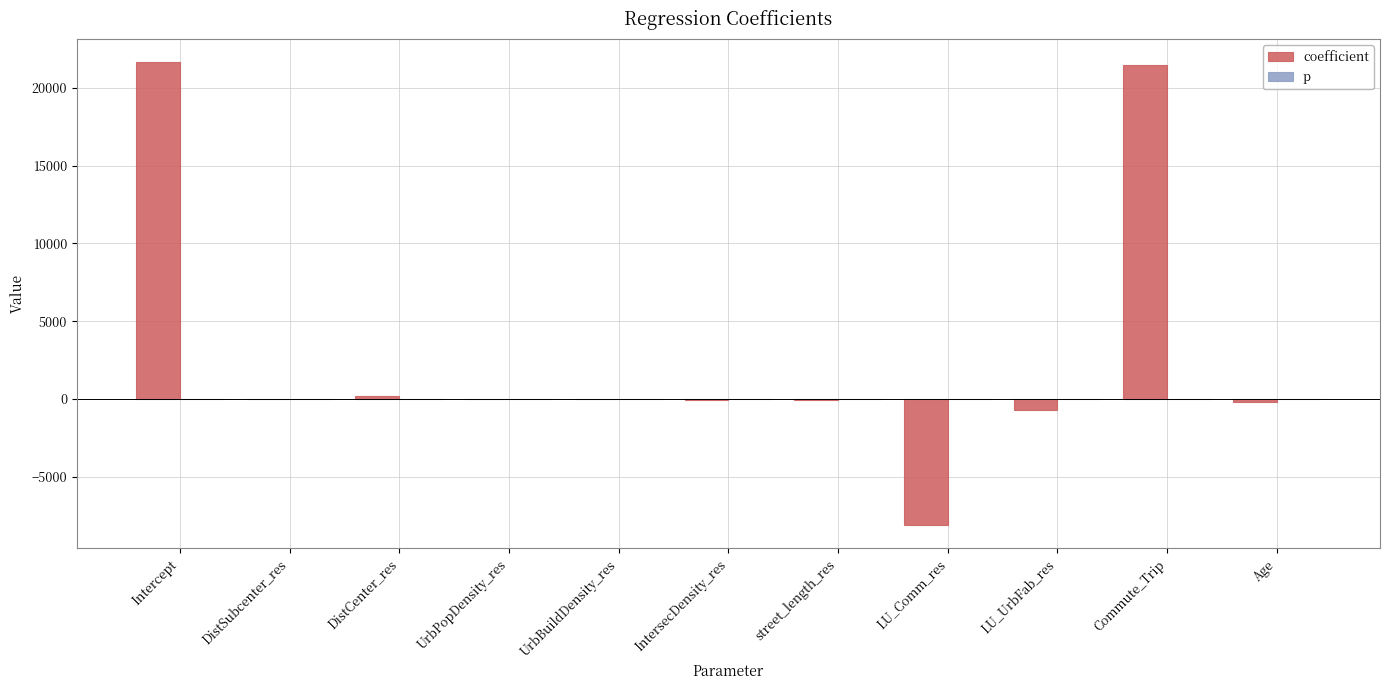

How many categories are shown in the chart?

11